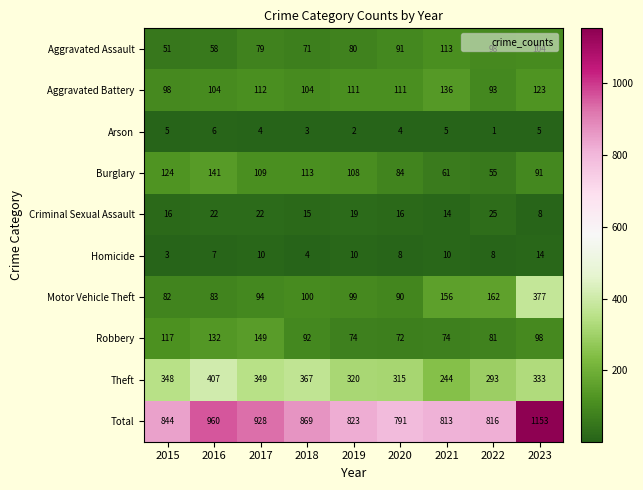

At which category is the sum across all series the highest?

2023